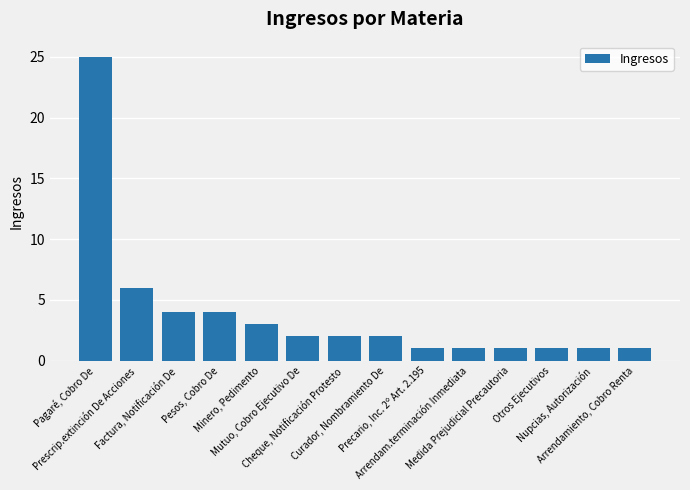

What is the average value?

4